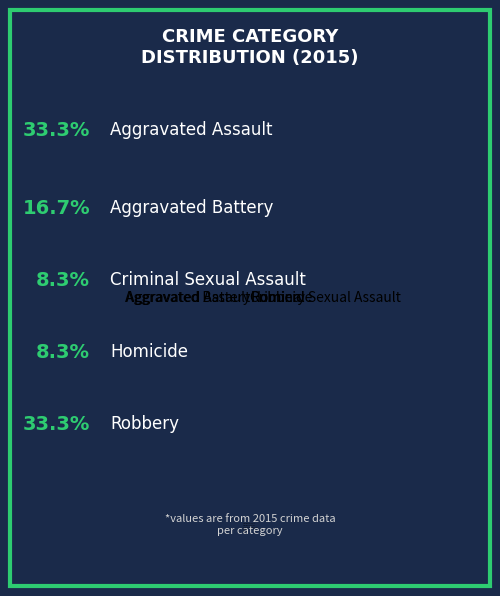

The Robbery slice represents 45% of the pie. True or false?

False